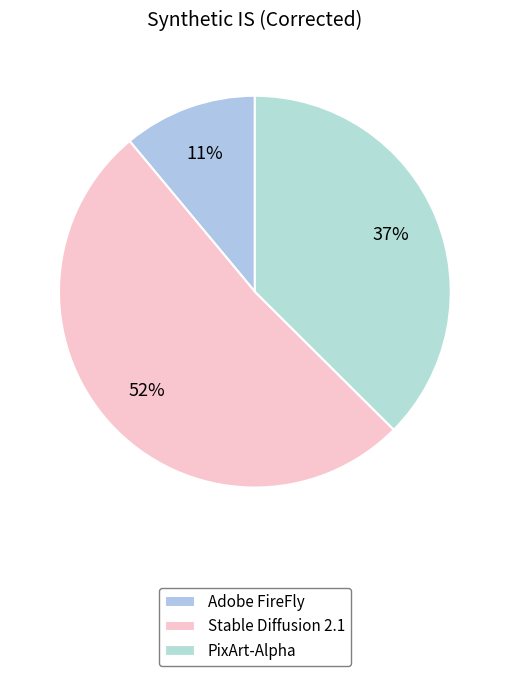

Which slice is the smallest?

Adobe FireFly